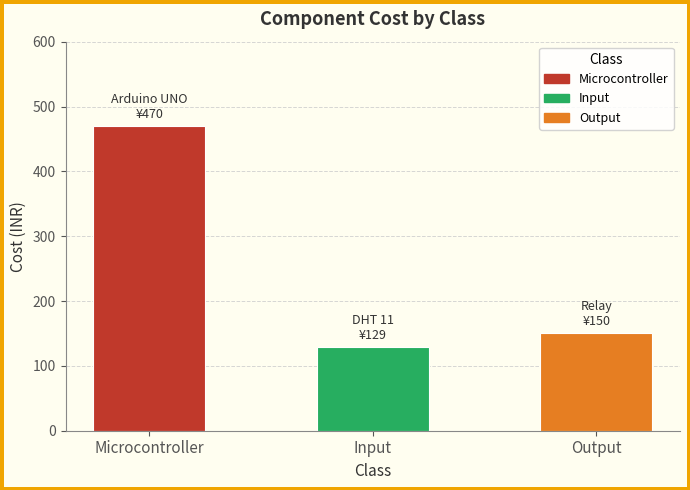

Count the number of data series in this chart.

1